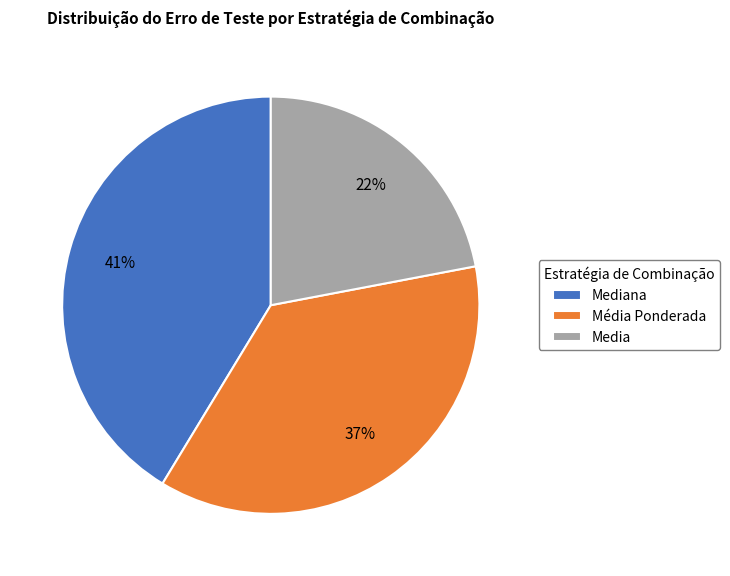

What percentage is the Média Ponderada slice, to the nearest percent?

37%